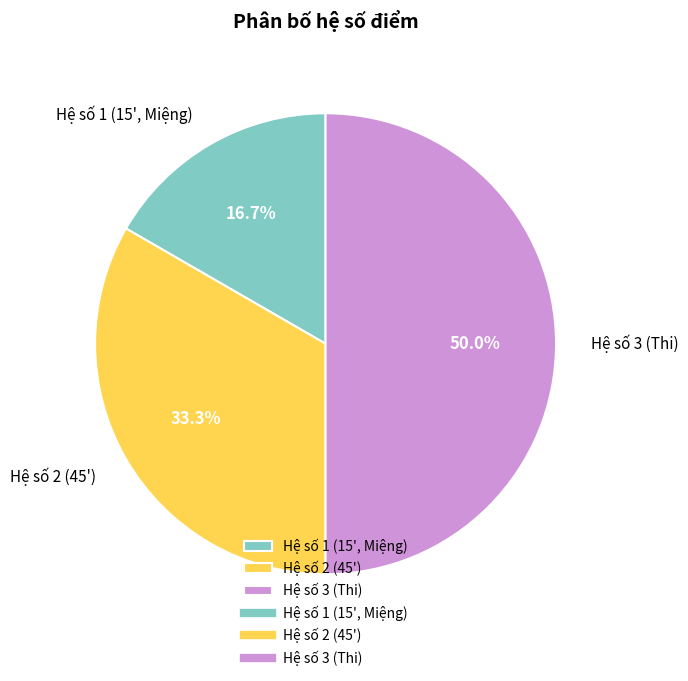

What is the ratio of the value at Hệ số 3 (Thi) to the value at Hệ số 1 (15', Miệng)?

3.0